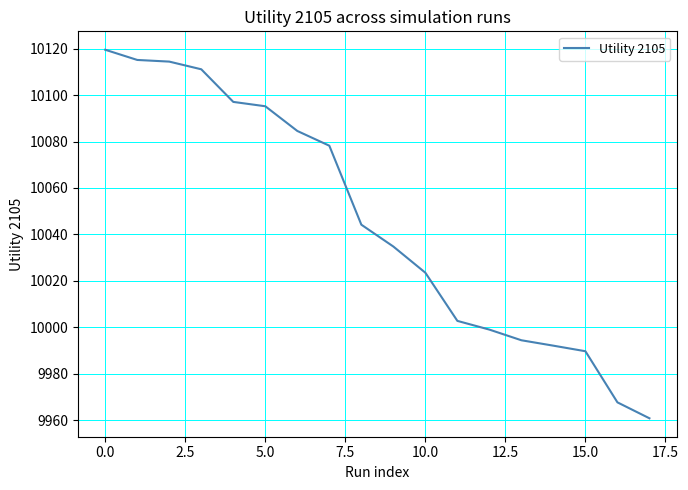

What is the difference between the maximum and minimum values?

158.7